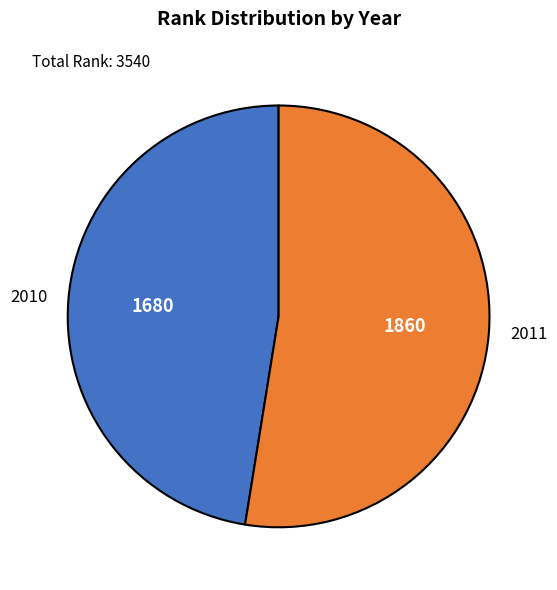

Is it true that 2011 is 65% of the pie?

False